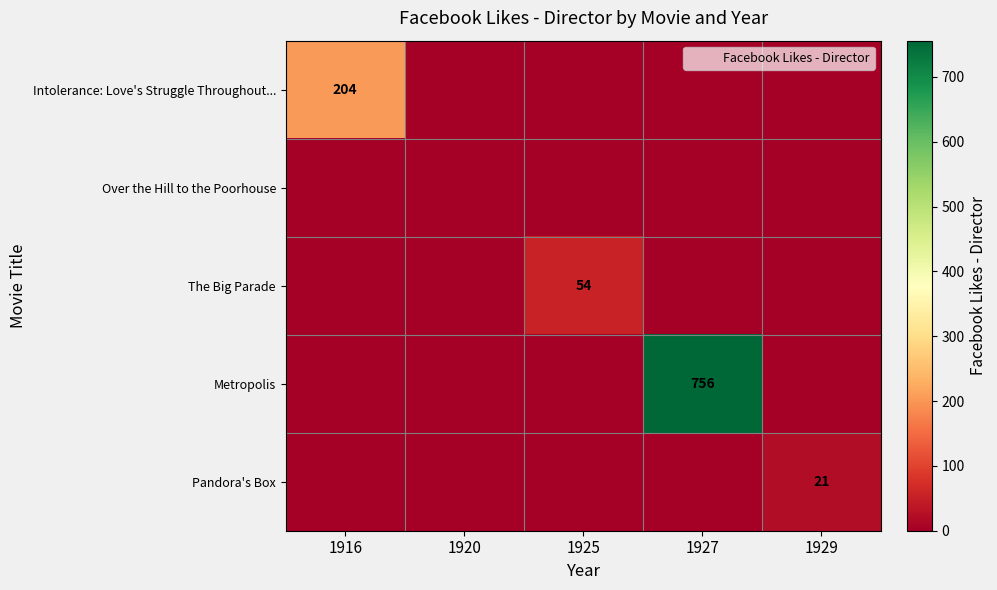

What is the average value of the The Big Parade series?

11